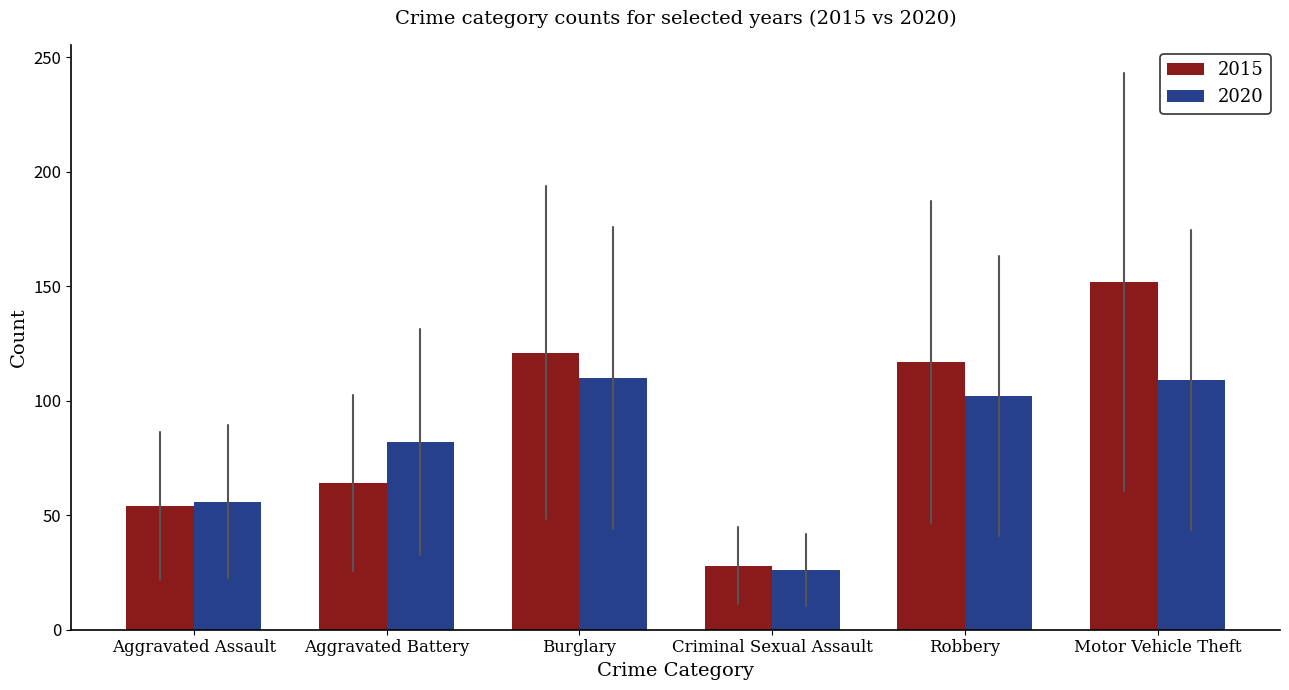

Is the value of 2015 at Criminal Sexual Assault greater than the value of 2020 at Aggravated Battery?

No